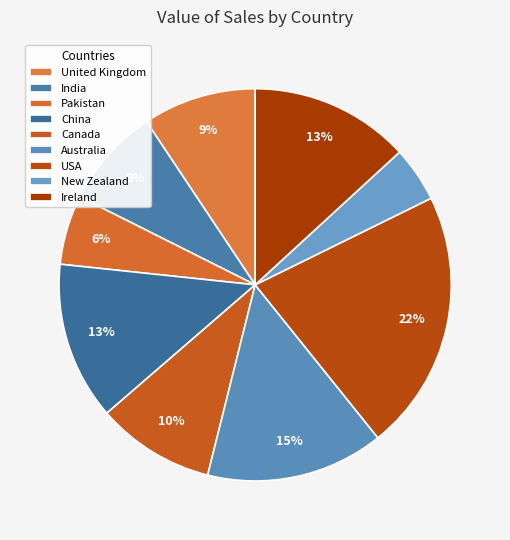

Is United Kingdom the majority of the pie?

No